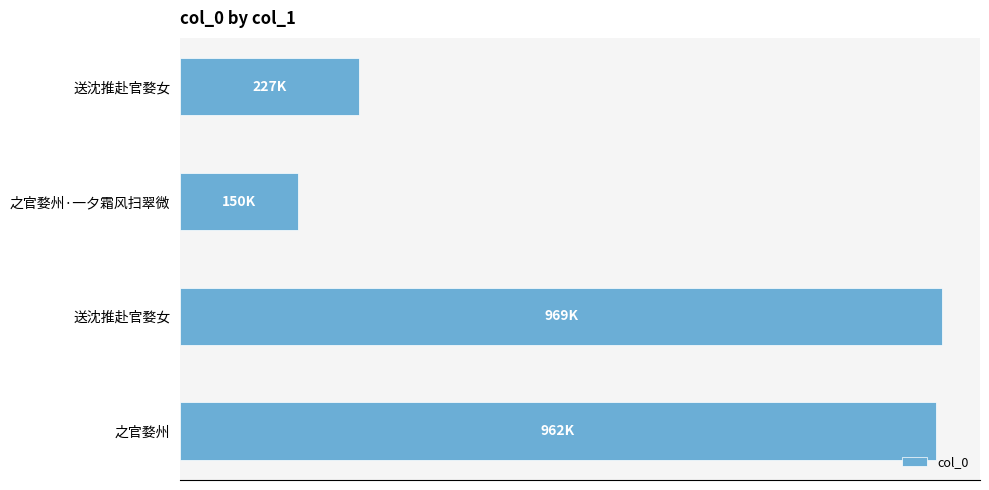

Are the bars horizontal?

Yes